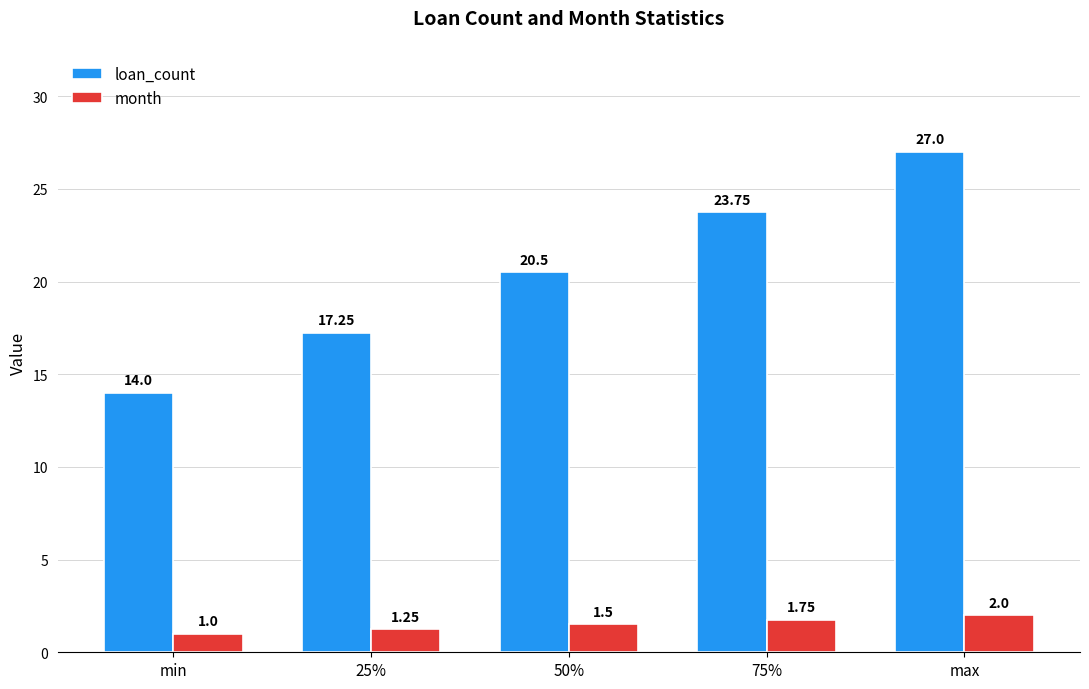

What is the total value across all series at min?

15.0